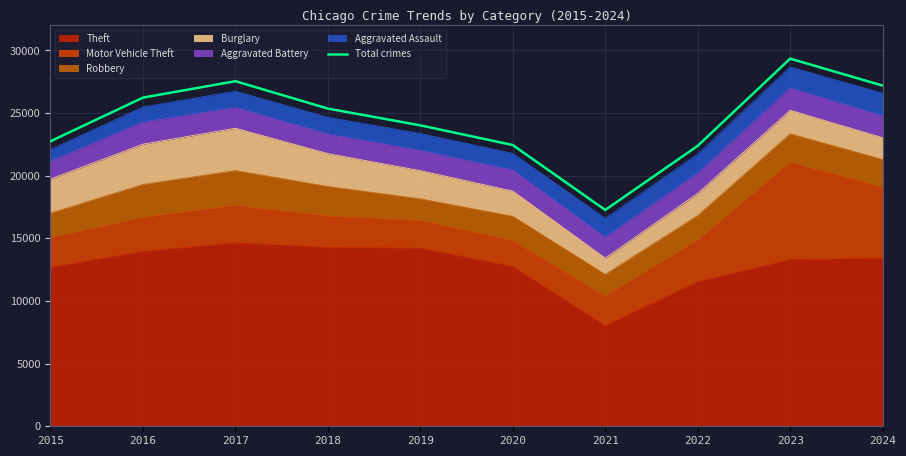

How many lines are shown in the chart?

1